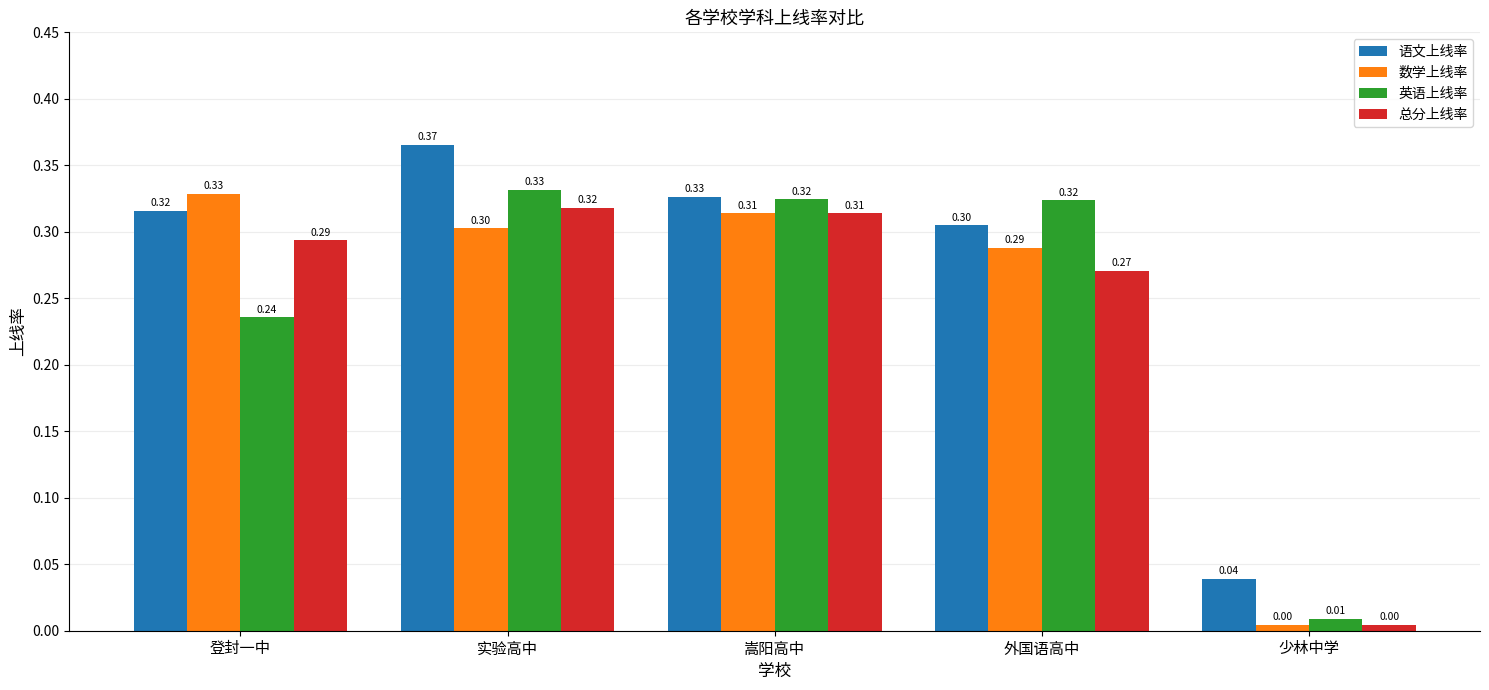

Between 登封一中 and 嵩阳高中, which series saw the biggest shift?

英语上线率